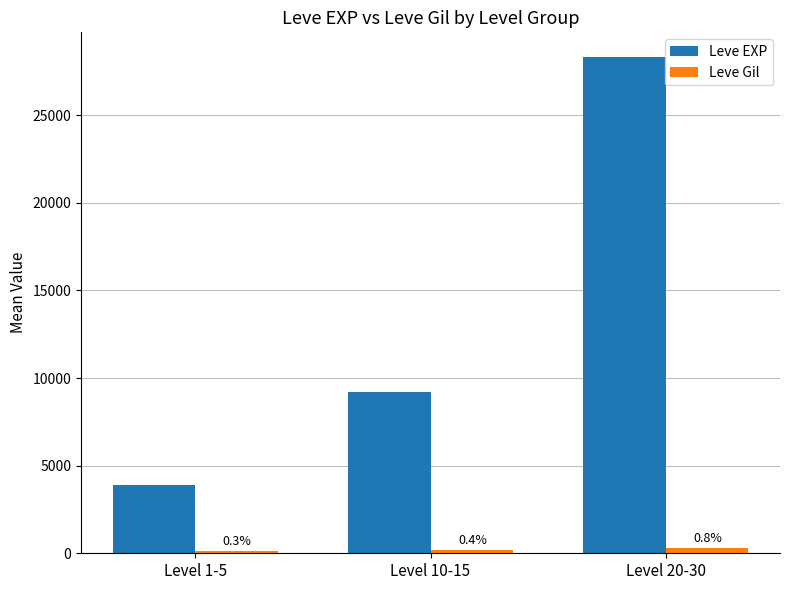

What is the difference between the maximum and second lowest values in the Leve Gil series?

151